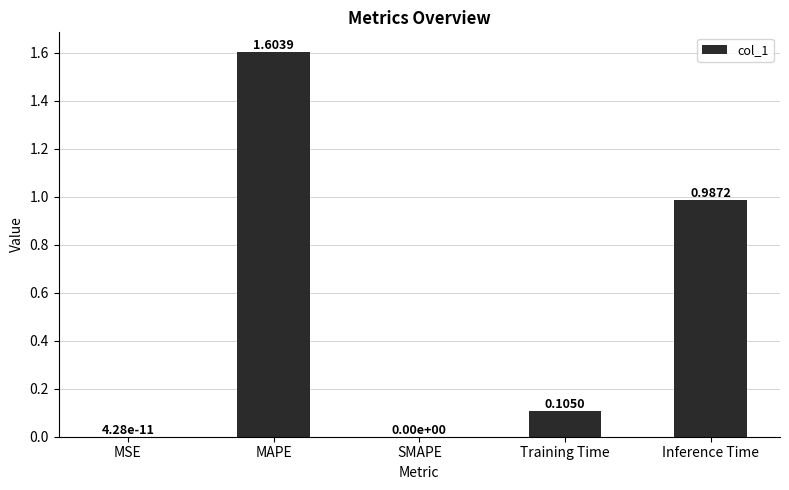

Are the bars horizontal?

No